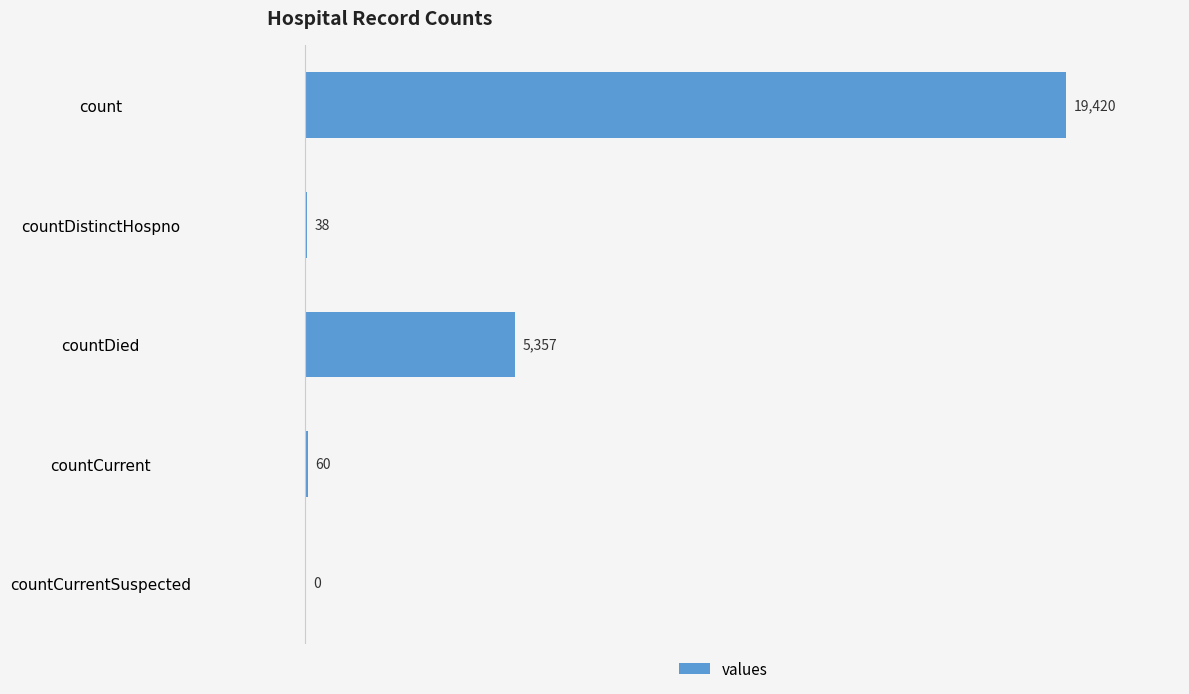

What is the change in value from countDistinctHospno to countCurrent?

+22